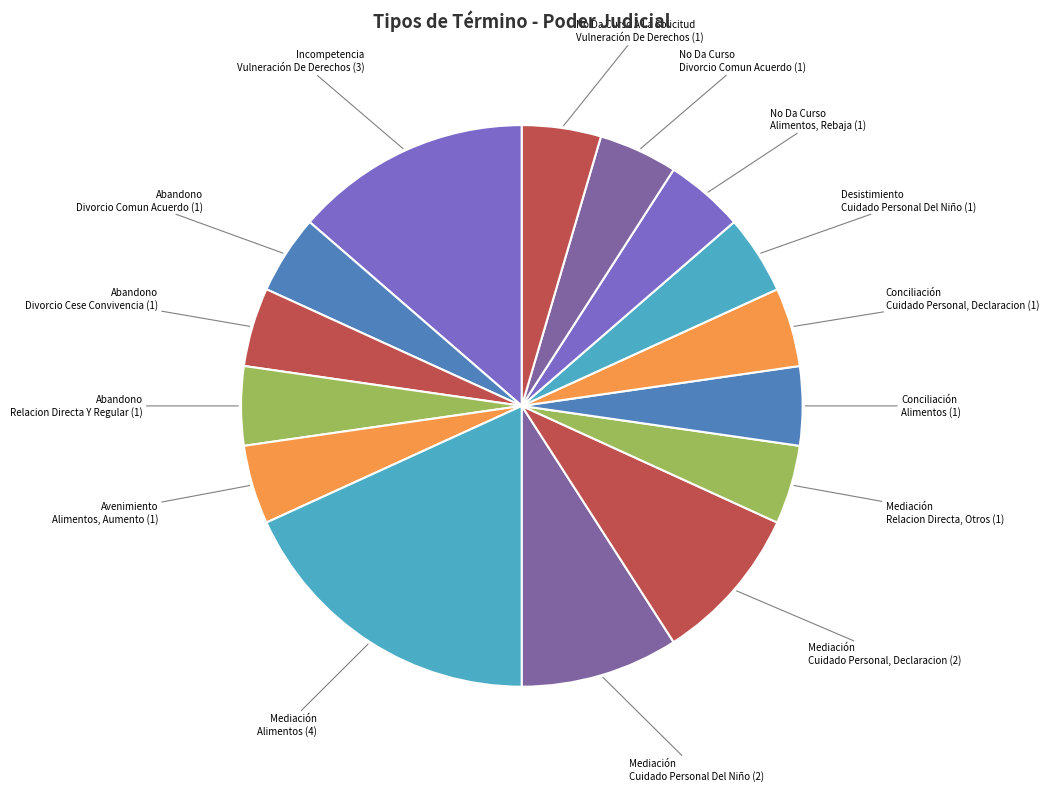

True or false: Abandono Divorcio Comun Acuerdo (1) accounts for 5% of the total.

True